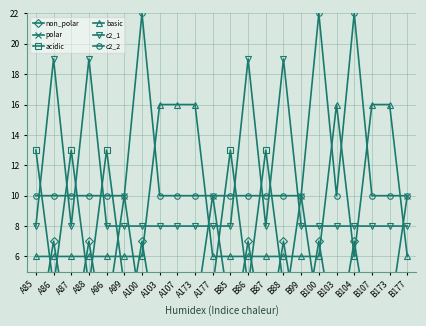

Reading left to right, transcribe all the data shown in this chart.

non_polar: A85=0	A86=7	A87=0	A88=7	A96=0	A99=0	A100=7	A103=0	A107=0	A173=0	A177=0	B85=0	B86=7	B87=0	B88=7	B99=0	B100=7	B103=0	B104=7	B107=0	B173=0	B177=0
polar: A85=2	A86=2	A87=2	A88=2	A96=2	A99=10	A100=2	A103=2	A107=2	A173=2	A177=10	B85=2	B86=2	B87=2	B88=2	B99=10	B100=2	B103=2	B104=2	B107=2	B173=2	B177=10
acidic: A85=13	A86=4	A87=13	A88=4	A96=13	A99=4	A100=4	A103=4	A107=4	A173=4	A177=4	B85=13	B86=4	B87=13	B88=4	B99=4	B100=4	B103=4	B104=4	B107=4	B173=4	B177=4
basic: A85=6	A86=6	A87=6	A88=6	A96=6	A99=6	A100=6	A103=16	A107=16	A173=16	A177=6	B85=6	B86=6	B87=6	B88=6	B99=6	B100=6	B103=16	B104=6	B107=16	B173=16	B177=6
c2_1: A85=8	A86=19	A87=8	A88=19	A96=8	A99=8	A100=8	A103=8	A107=8	A173=8	A177=8	B85=8	B86=19	B87=8	B88=19	B99=8	B100=8	B103=8	B104=8	B107=8	B173=8	B177=8
c2_2: A85=10	A86=10	A87=10	A88=10	A96=10	A99=10	A100=22	A103=10	A107=10	A173=10	A177=10	B85=10	B86=10	B87=10	B88=10	B99=10	B100=22	B103=10	B104=22	B107=10	B173=10	B177=10